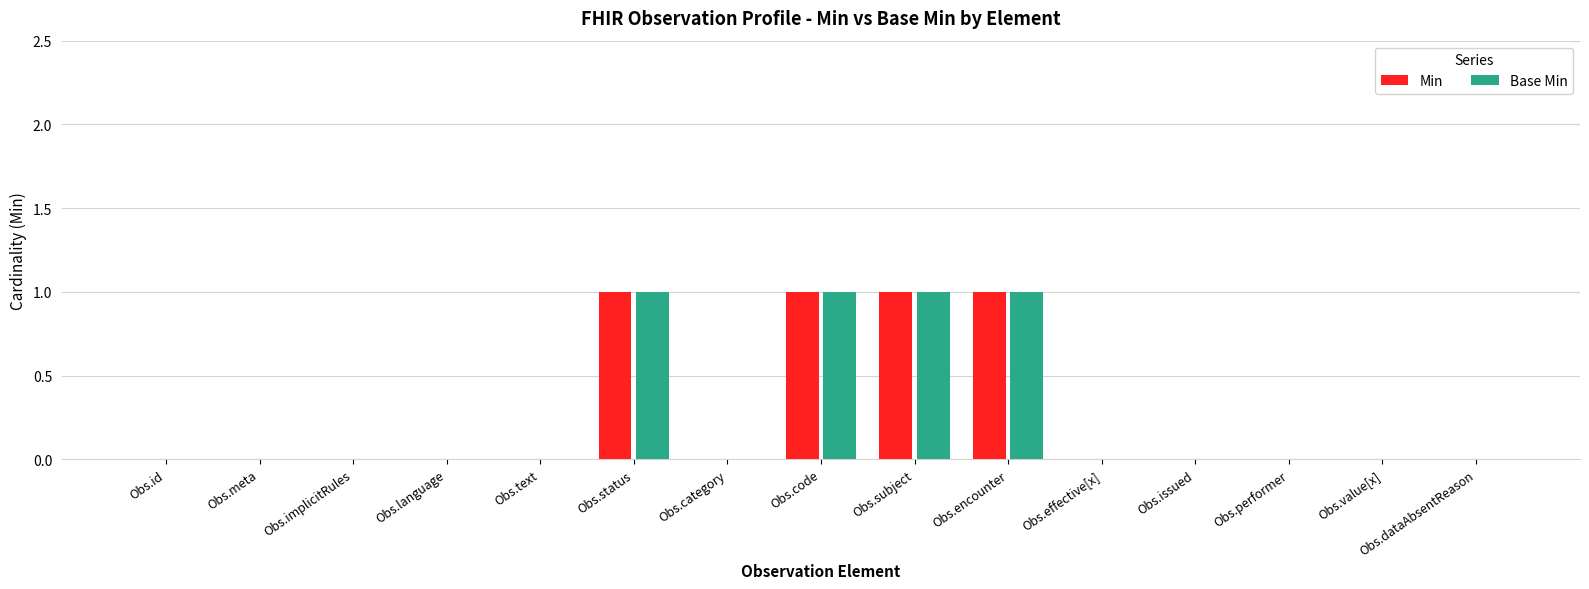

The Base Min series shows 0 at Obs.language. True or false?

True